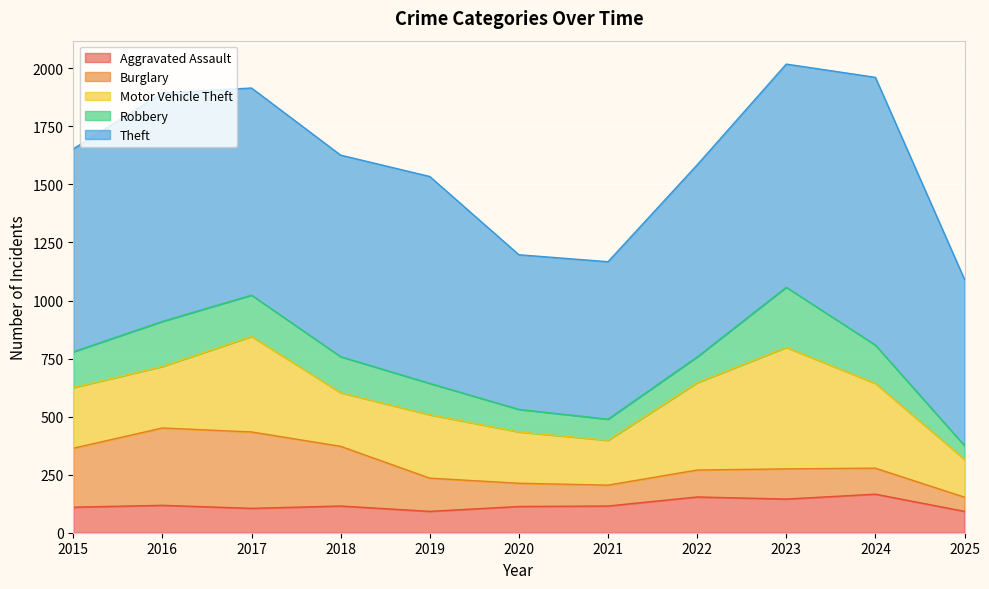

Reading left to right, list all the values displayed in this chart.

Aggravated Assault: 110	118	105	115	92	113	115	154	145	166	92
Burglary: 254	333	329	257	143	100	90	116	130	112	61
Motor Vehicle Theft: 261	265	411	231	273	221	193	376	523	365	163
Robbery: 154	194	178	155	135	97	91	111	259	165	59
Theft: 874	984	892	868	891	666	678	827	961	1153	716